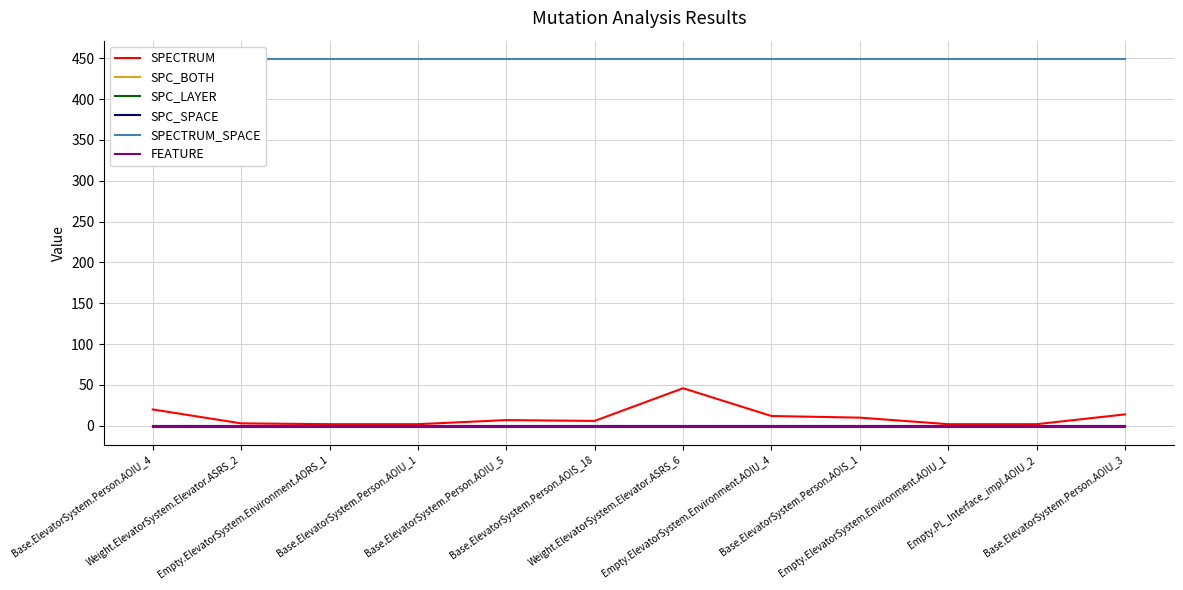

What is the sum of the SPC_BOTH values at Empty.ElevatorSystem.Environment.AOIU_4 and Base.ElevatorSystem.Person.AOIU_4?

-2